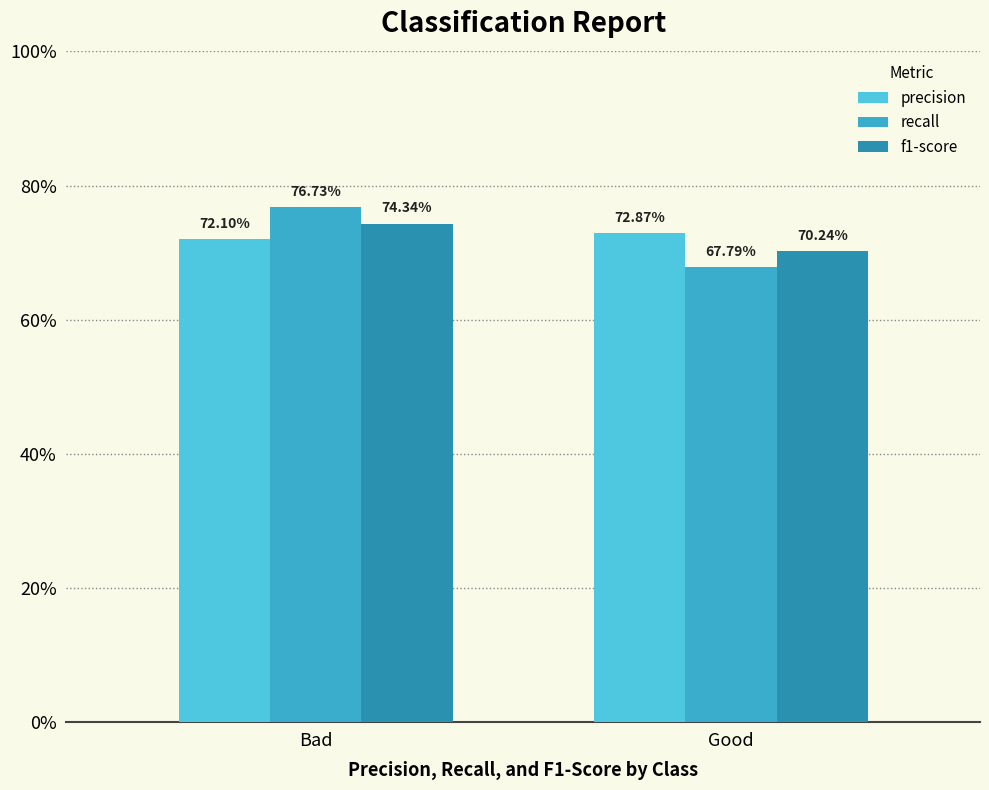

Are the bars horizontal?

No